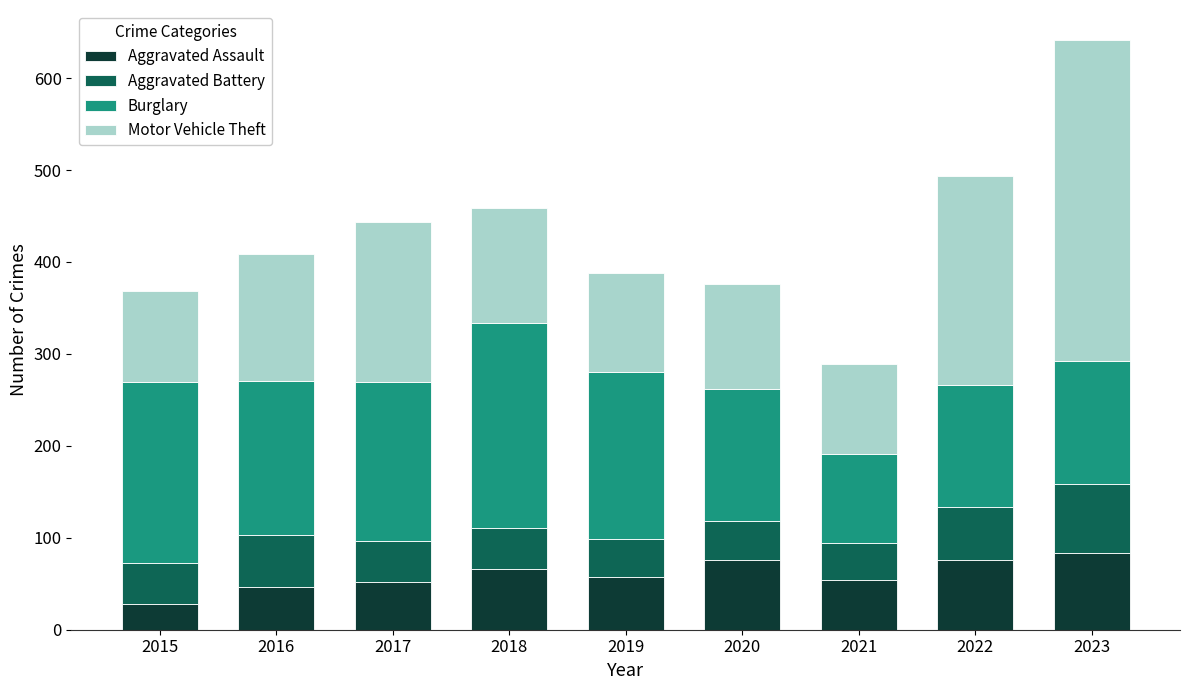

What is the total value across all series at 2023?

642